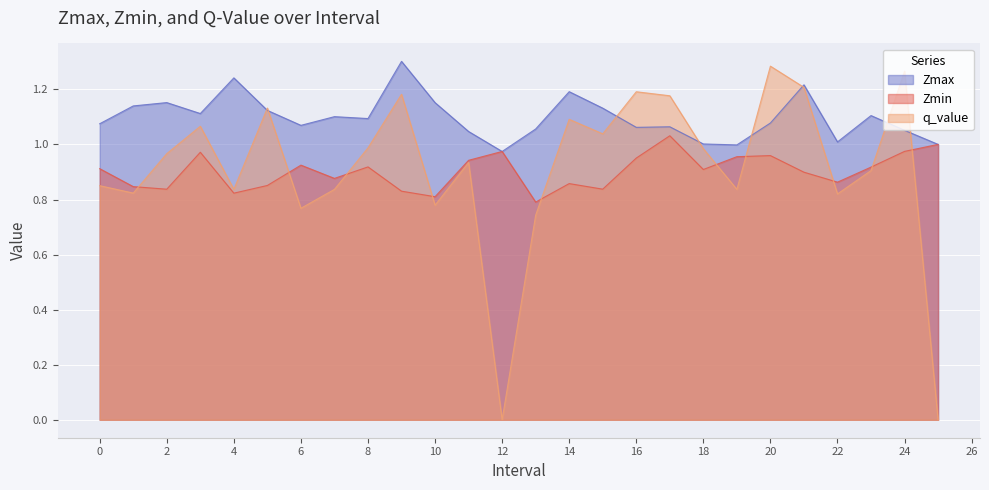

How many times do Zmin and q_value cross each other?

10